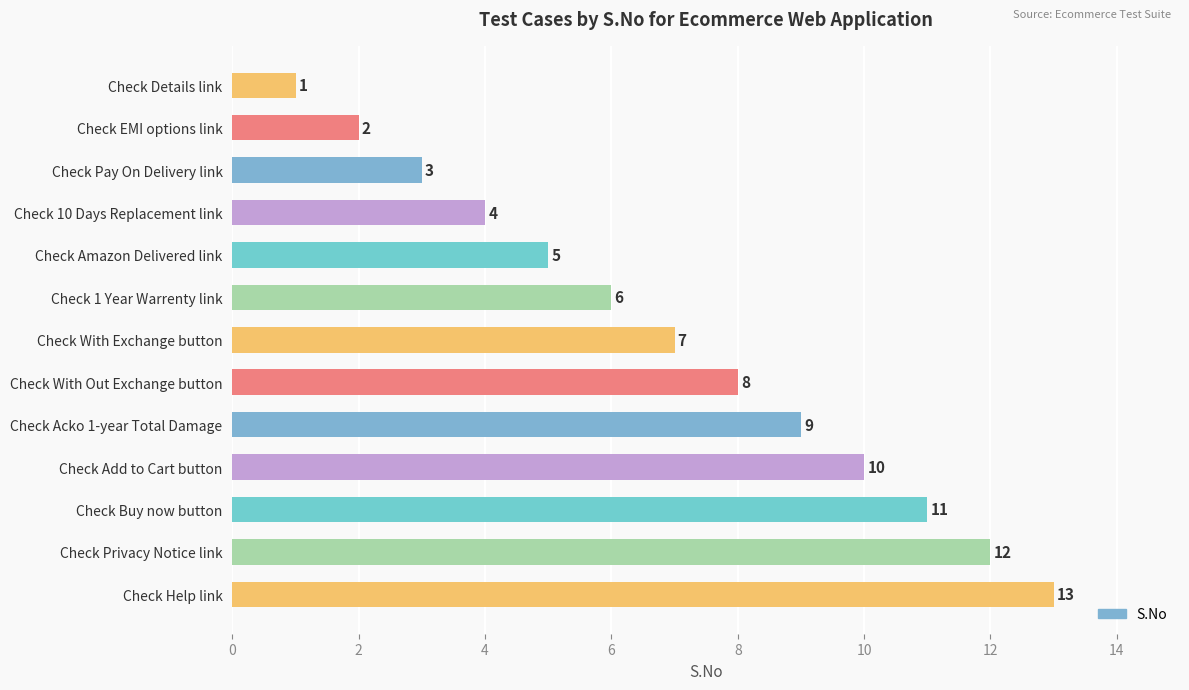

What is the difference between the maximum and minimum values?

12